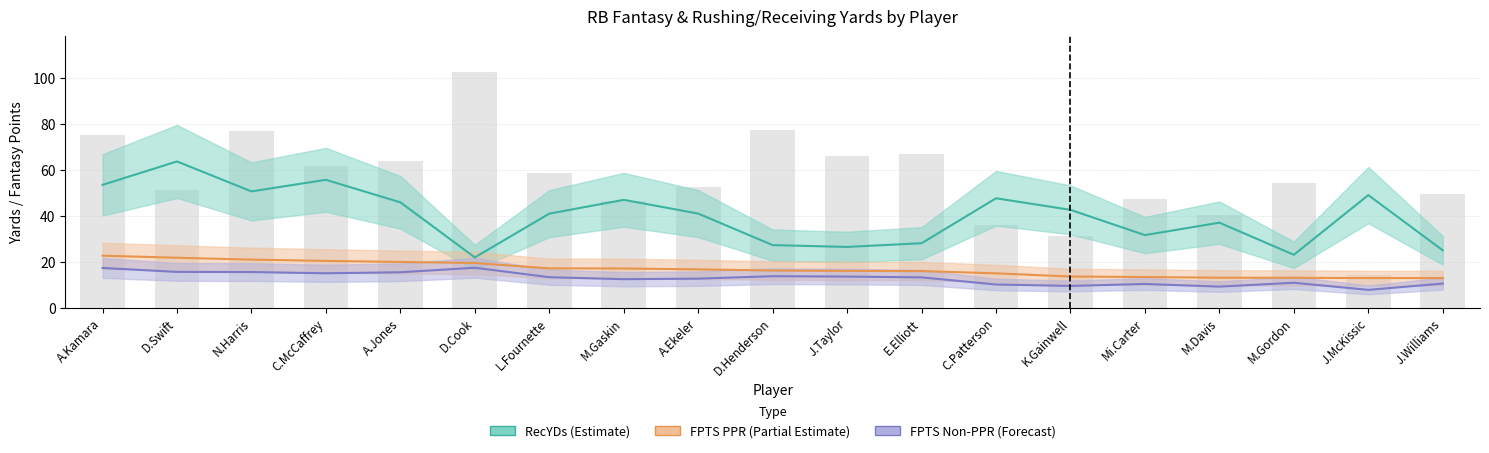

At which label does FPTS (PPR) first exceed 16?

A.Kamara